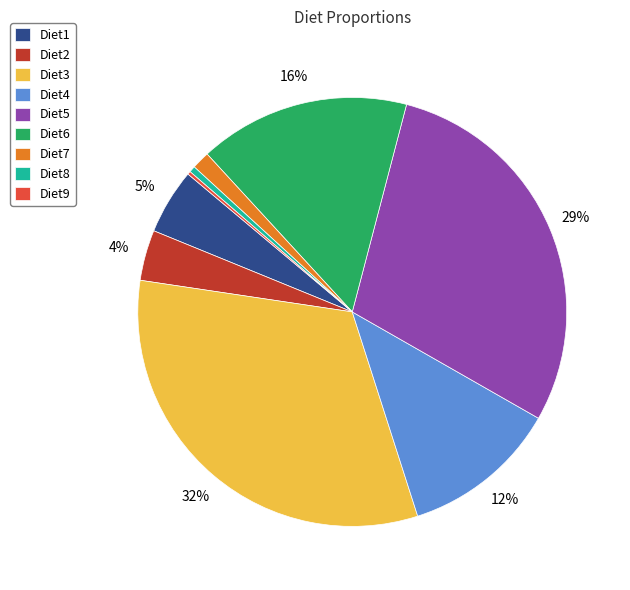

To the nearest percent, what is the average slice percentage?

11%